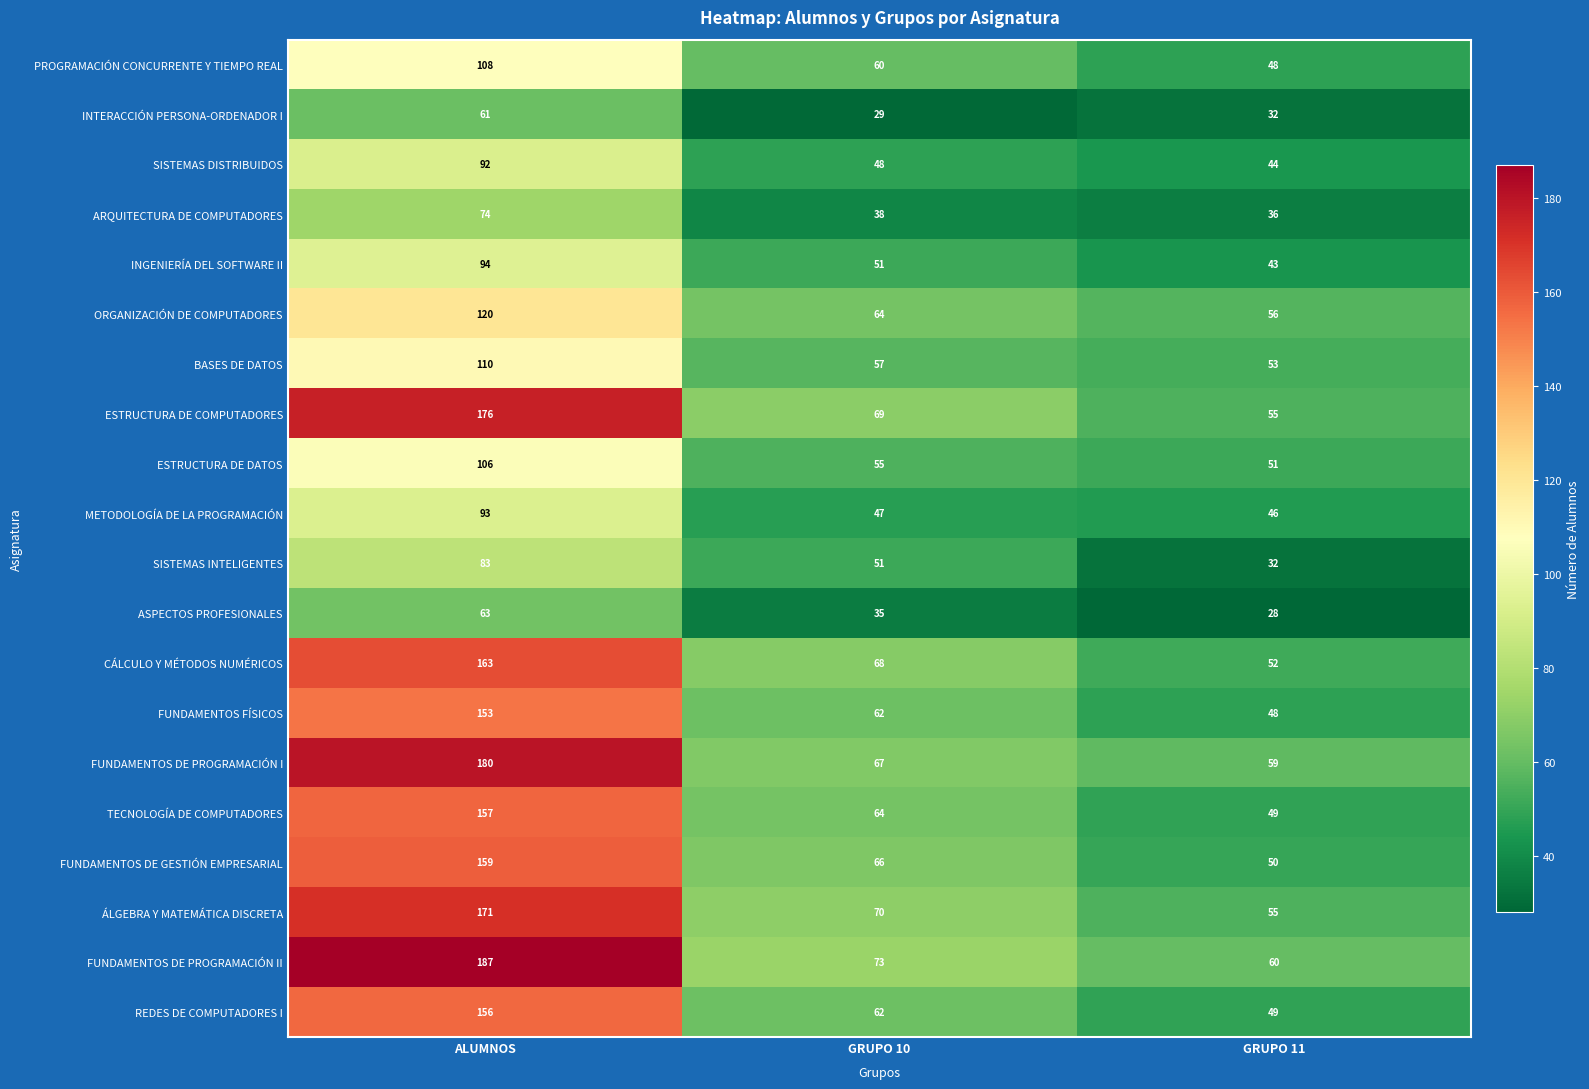

How many series are shown in this chart?

20